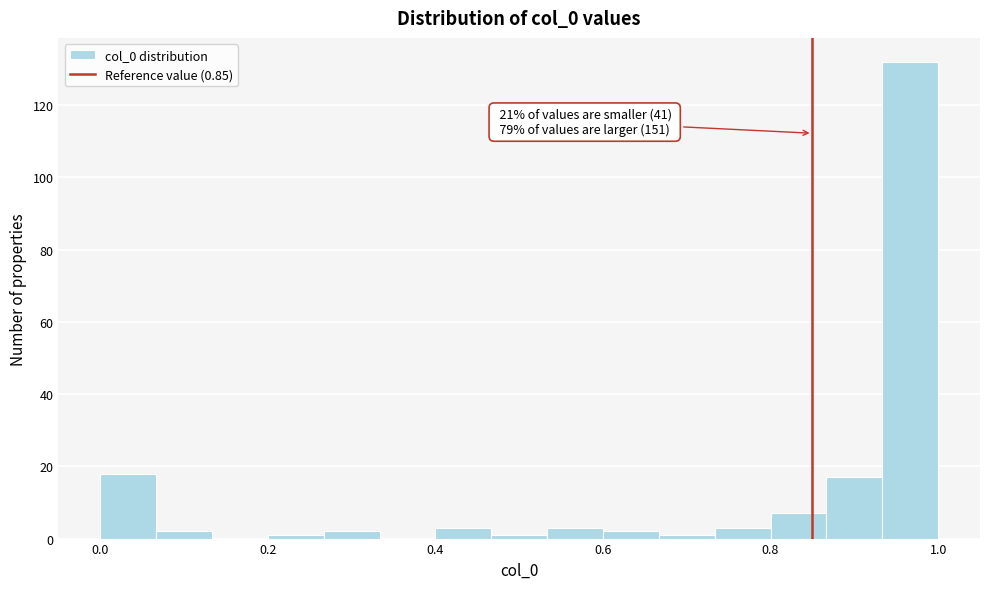

Read against the x-axis, roughly where is the centre of the tallest bar?

0.96